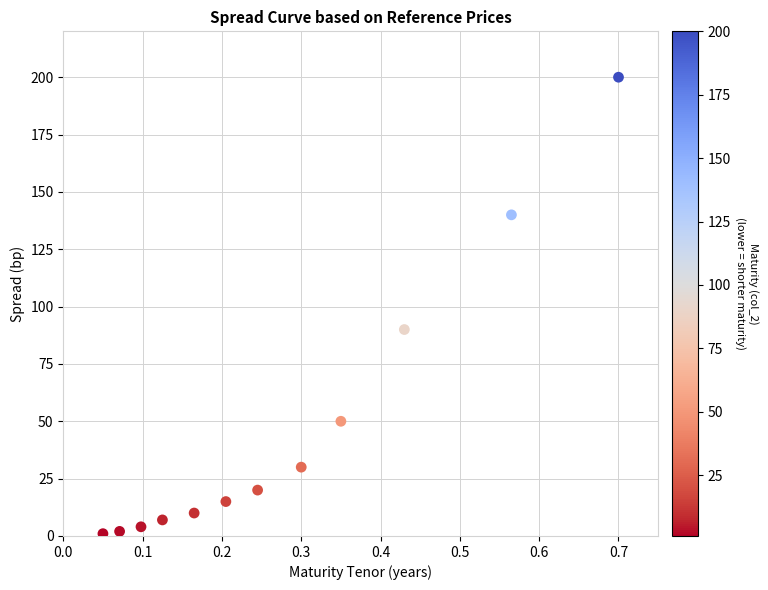

What is the range of Y values (max minus min)?

199